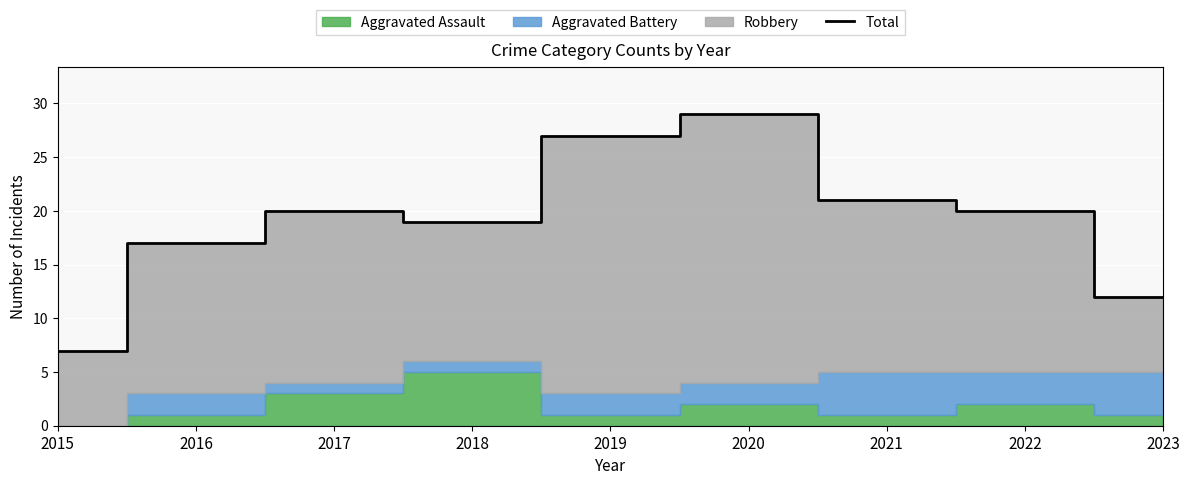

True or false: there are more than 0 points higher than both neighbors.

True